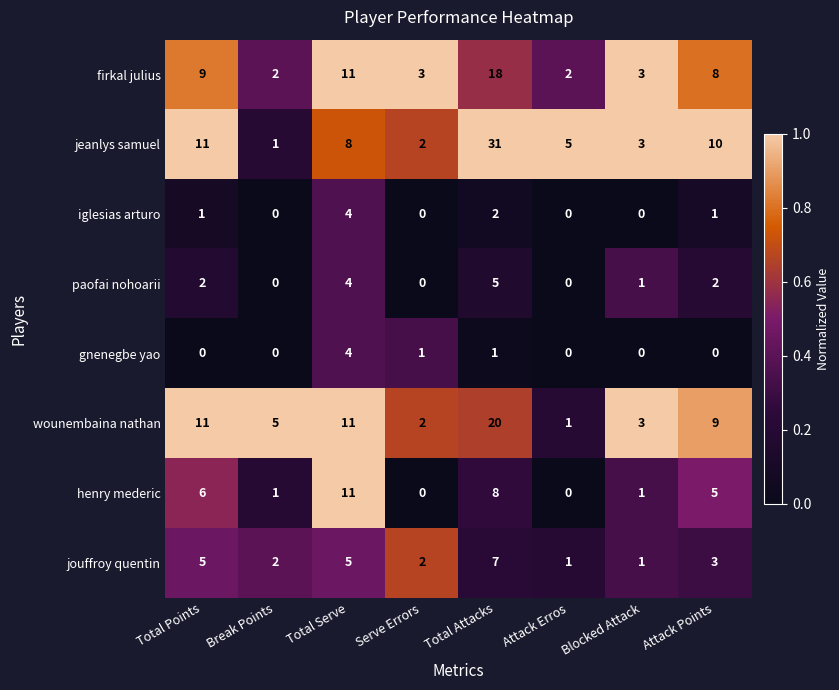

What is the total value across all series at Total Attacks?

92